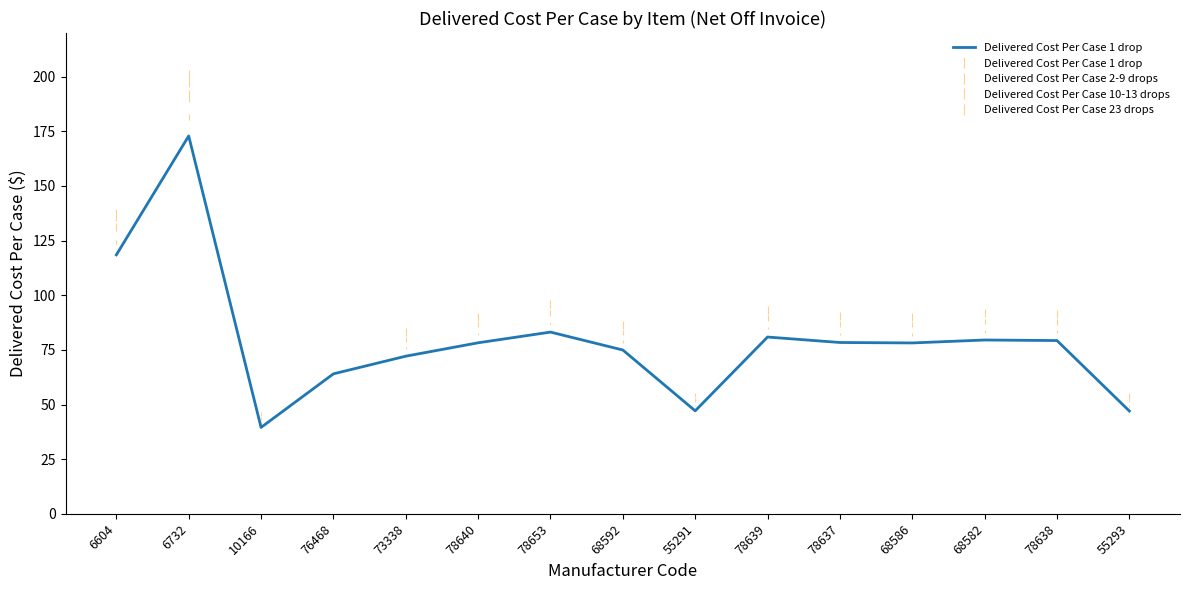

What is the difference between the values at 73338 and 6604?

46.4